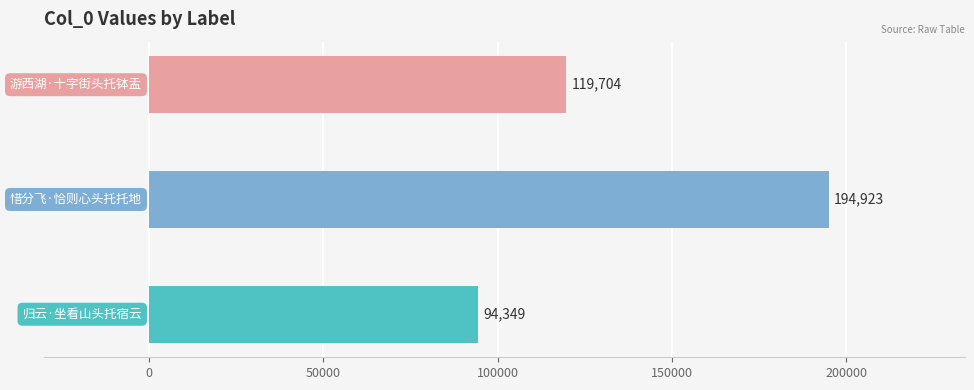

What is the greatest value displayed?

194923